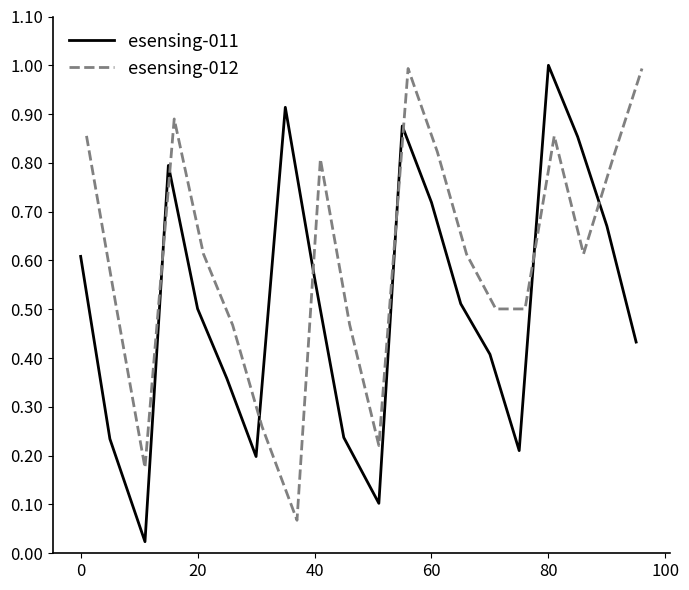

What is the highest value of the esensing-012 series?

1.0